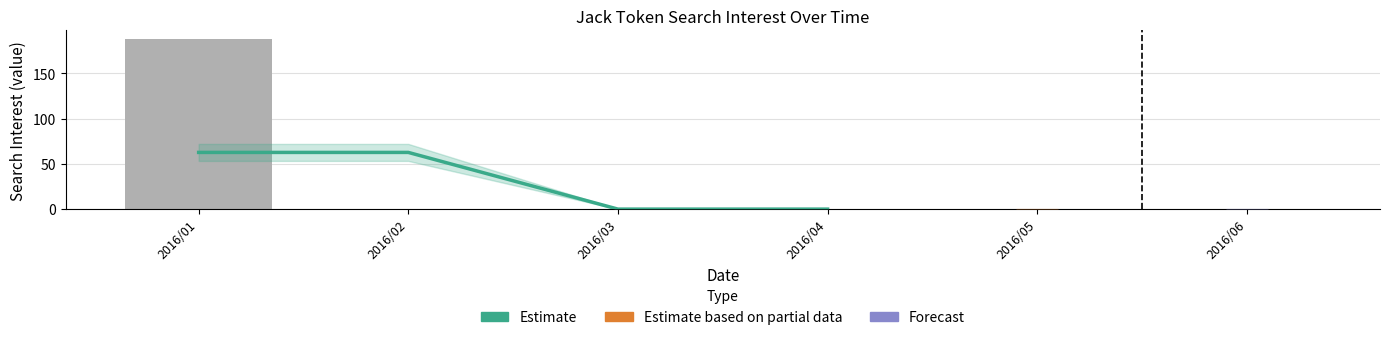

True or false: the data shows 0.0 at 2016/04.

True